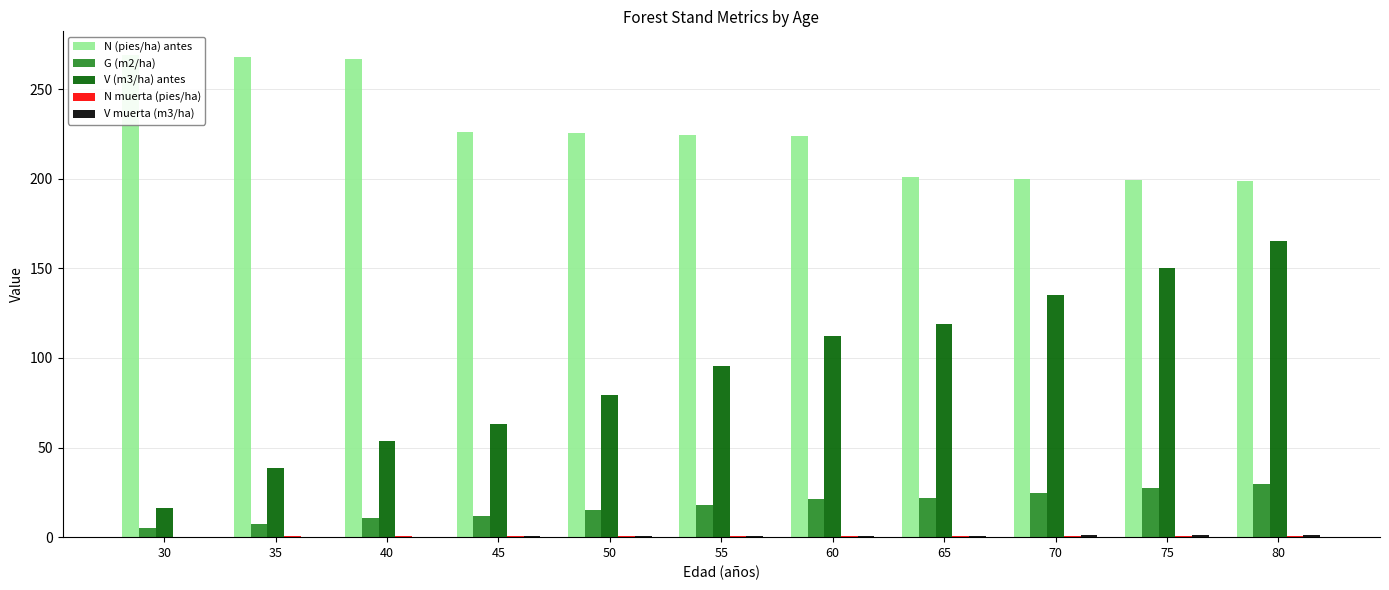

Where does the G (m2/ha) series first go above 18?

55